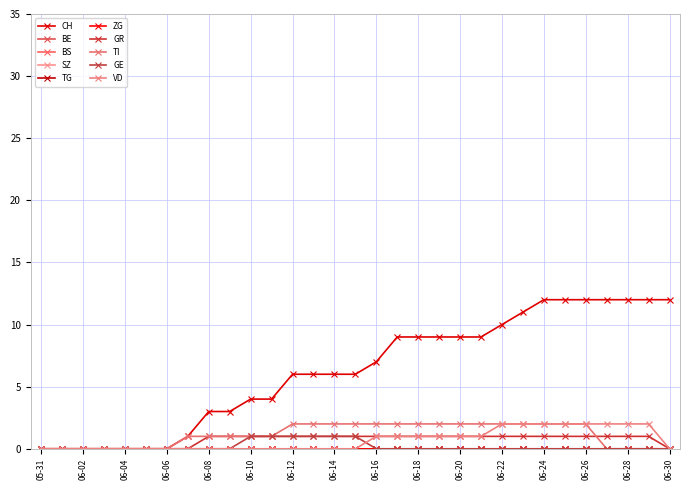

Reading left to right, extract all data points from this chart.

CH: 0	0	0	0	0	0	0	1	3	3	4	4	6	6	6	6	7	9	9	9	9	9	10	11	12	12	12	12	12	12	12
GR: 0	0	0	0	0	0	0	0	1	1	1	1	1	1	1	1	1	1	1	1	1	1	1	1	1	1	1	1	1	1	0
TI: 0	0	0	0	0	0	0	1	1	1	1	1	2	2	2	2	2	2	2	2	2	2	2	2	2	2	2	0	0	0	0
GE: 0	0	0	0	0	0	0	0	0	0	1	1	1	1	1	1	0	0	0	0	0	0	0	0	0	0	0	0	0	0	0
VD: 0	0	0	0	0	0	0	0	0	0	0	0	0	0	0	0	1	1	1	1	1	1	2	2	2	2	2	2	2	2	0